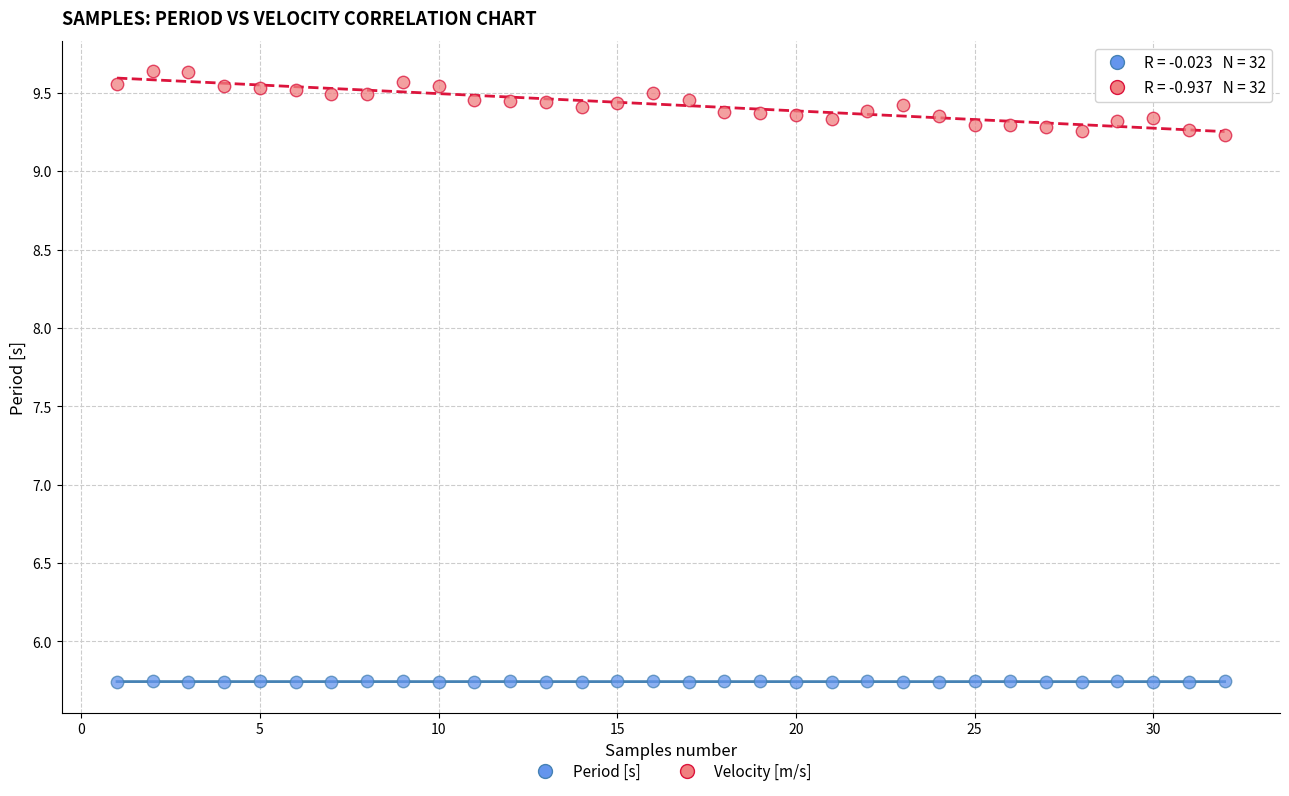

Which series reaches the maximum Y coordinate?

Velocity [m/s]